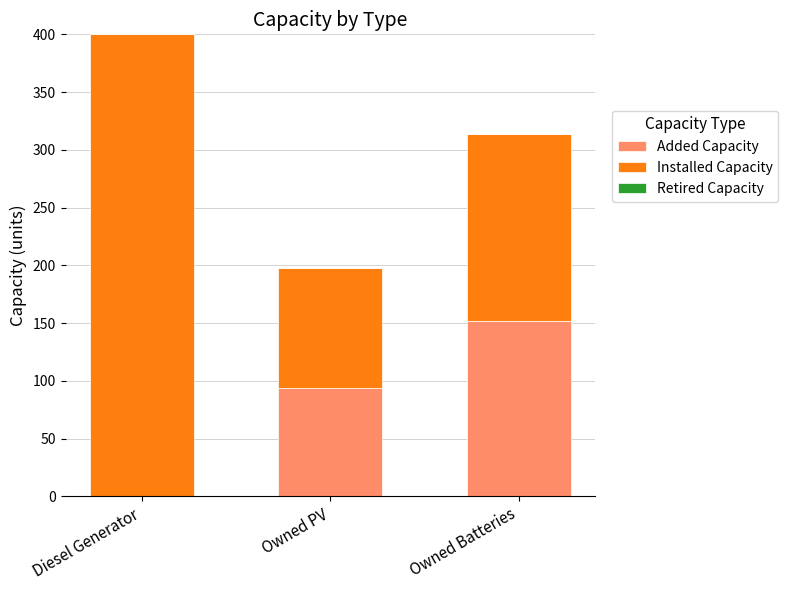

At which category is the sum across all series the highest?

Diesel Generator